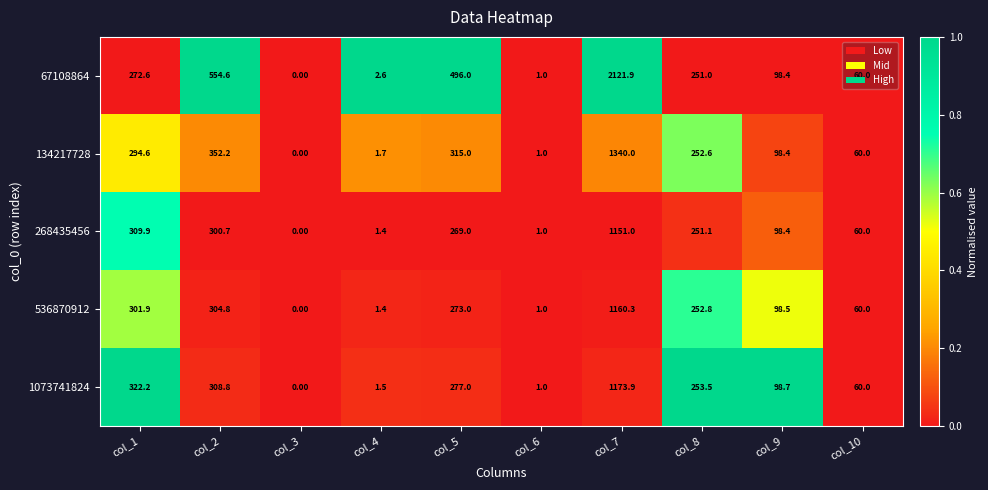

Which series has the widest spread of values?

67108864